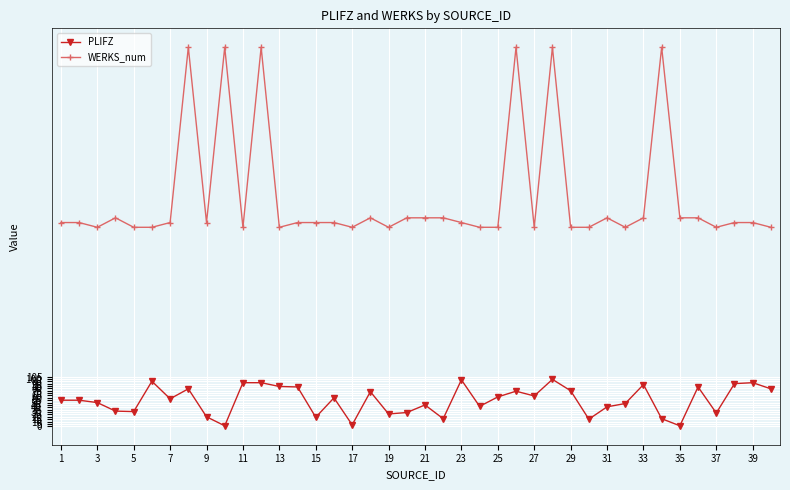

Which series has the largest total across all categories?

WERKS_num